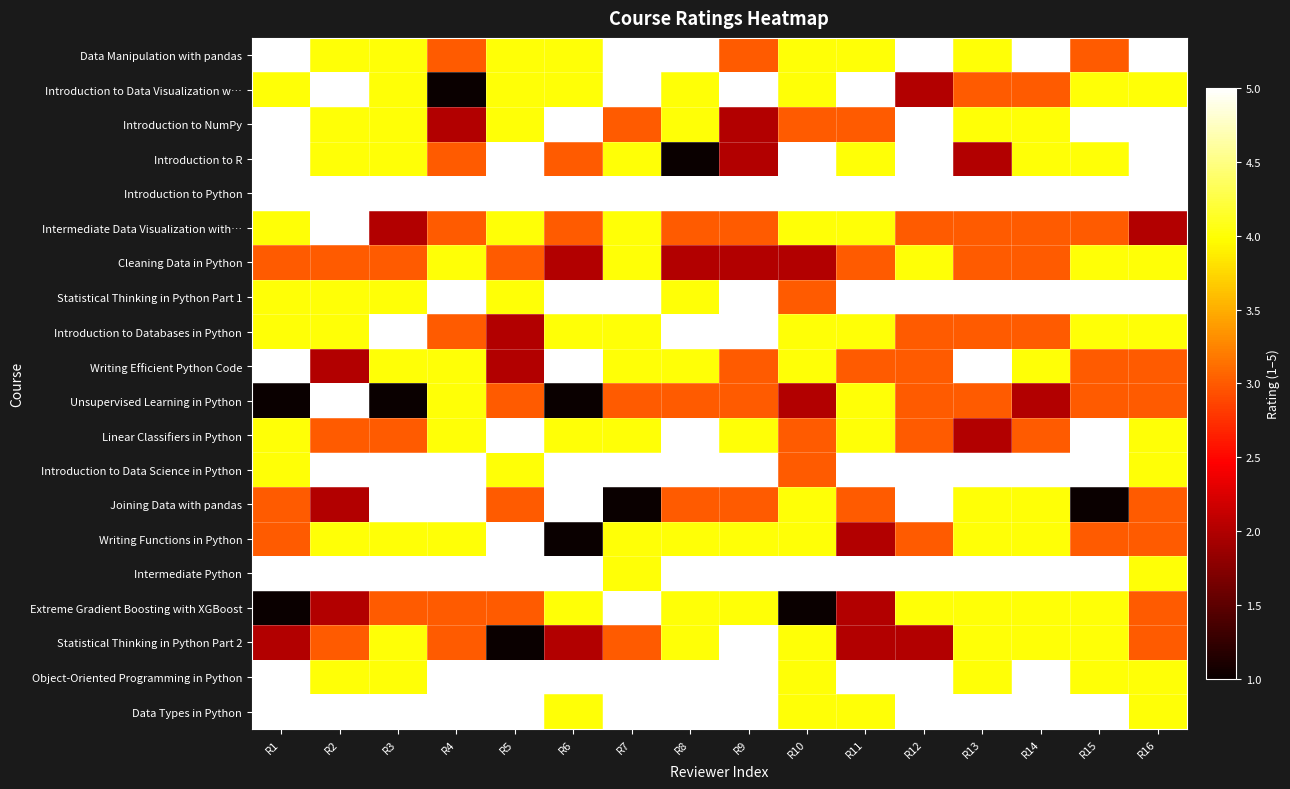

List the series in order of their peak value, highest first.

Data Manipulation with pandas, Introduction to Data Visualization w…, Introduction to NumPy, Introduction to R, Introduction to Python, Intermediate Data Visualization with…, Statistical Thinking in Python Part 1, Introduction to Databases in Python, Writing Efficient Python Code, Unsupervised Learning in Python, Linear Classifiers in Python, Introduction to Data Science in Python, Joining Data with pandas, Writing Functions in Python, Intermediate Python, Extreme Gradient Boosting with XGBoost, Statistical Thinking in Python Part 2, Object-Oriented Programming in Python, Data Types in Python, Cleaning Data in Python